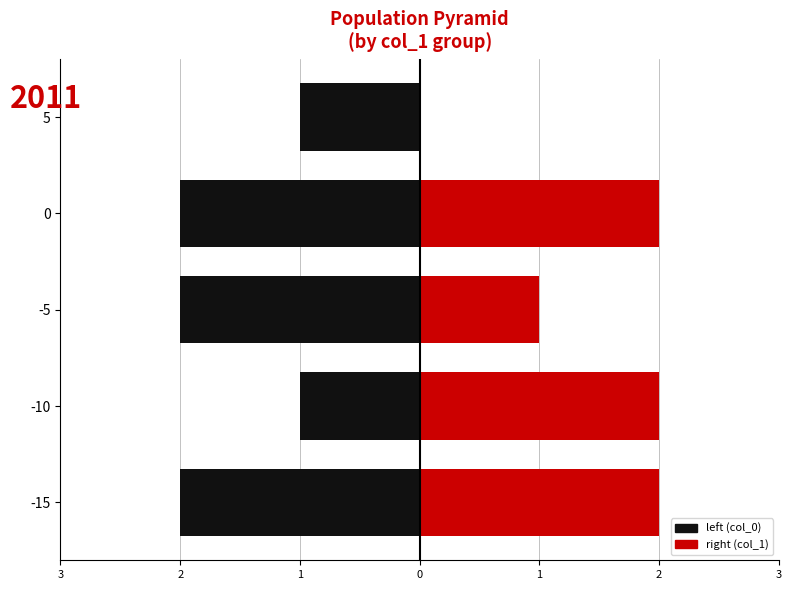

What is the sum of all right_values values?

7